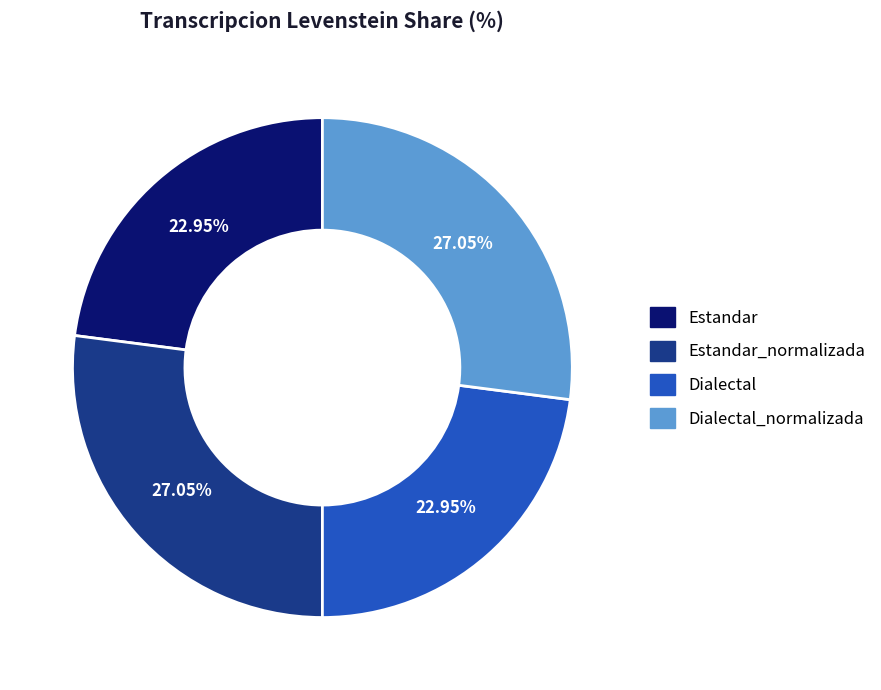

The Estandar slice represents 33% of the pie. True or false?

False